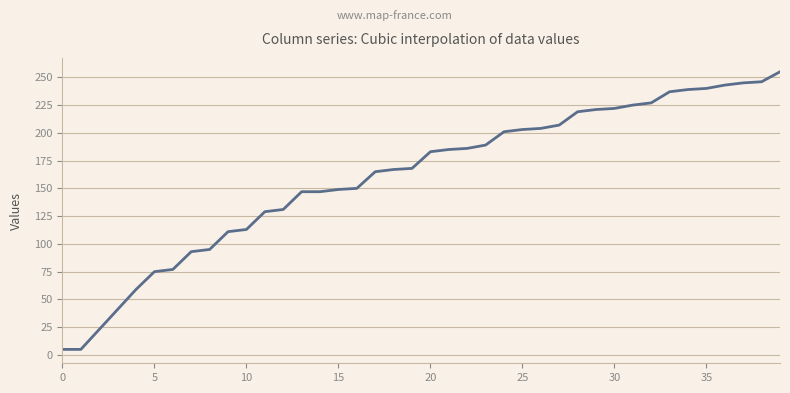

What is the difference between the maximum and minimum values?

250